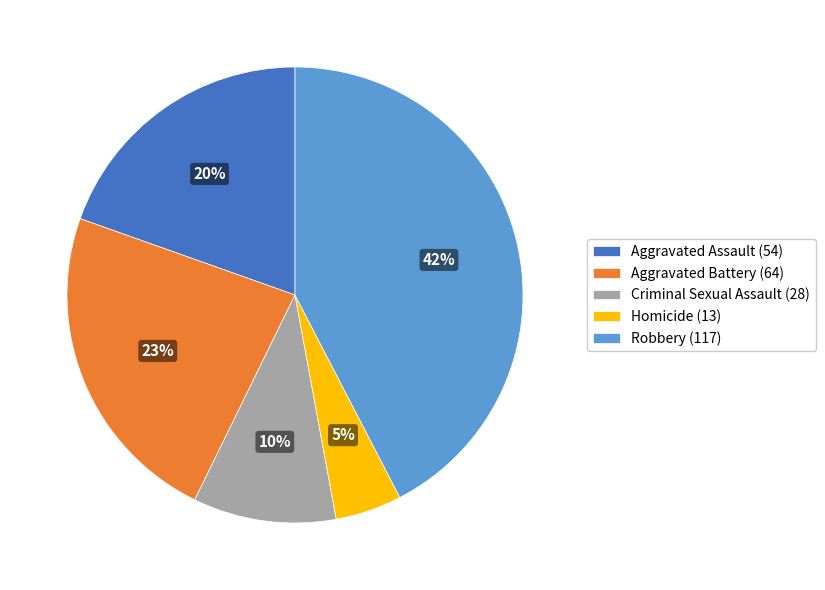

True or false: Aggravated Assault accounts for 32% of the total.

False